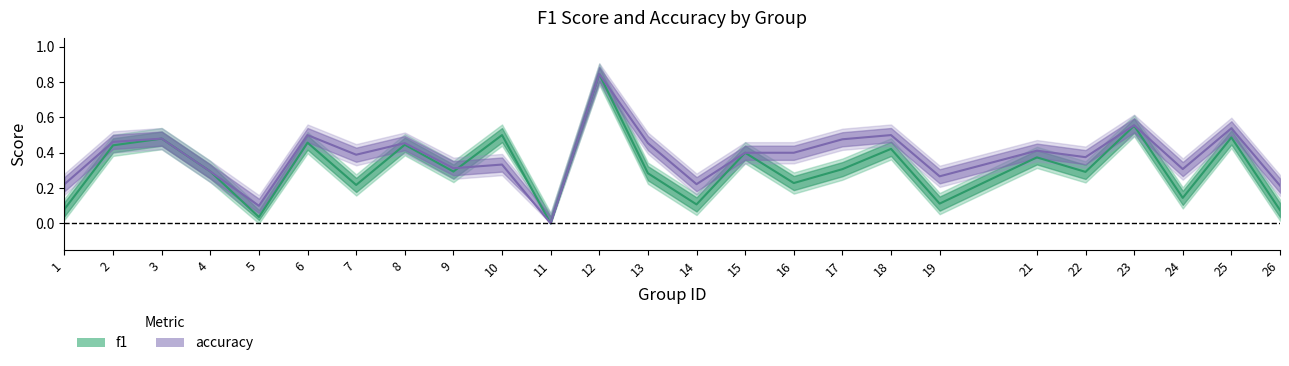

Is this an area chart (filled region under the line)?

No